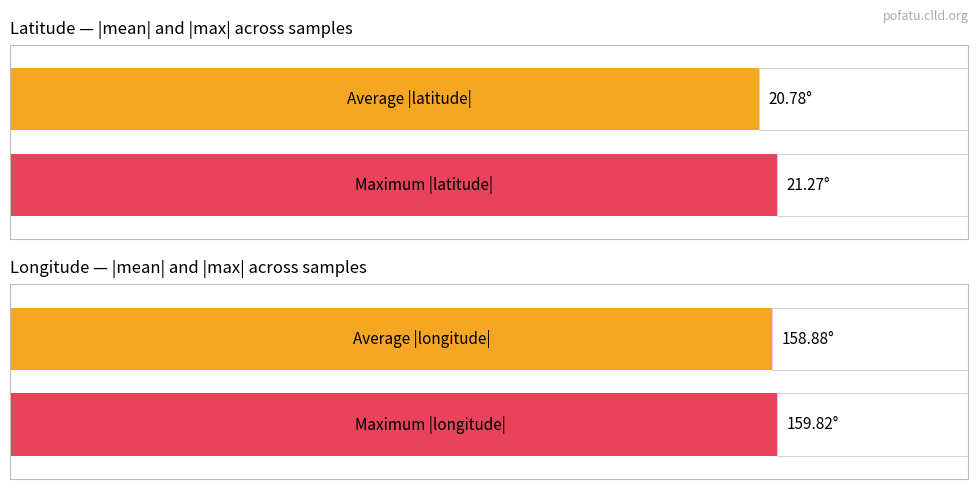

True or false: LONGITUDE has a value of -159.8 at R65-338.

True